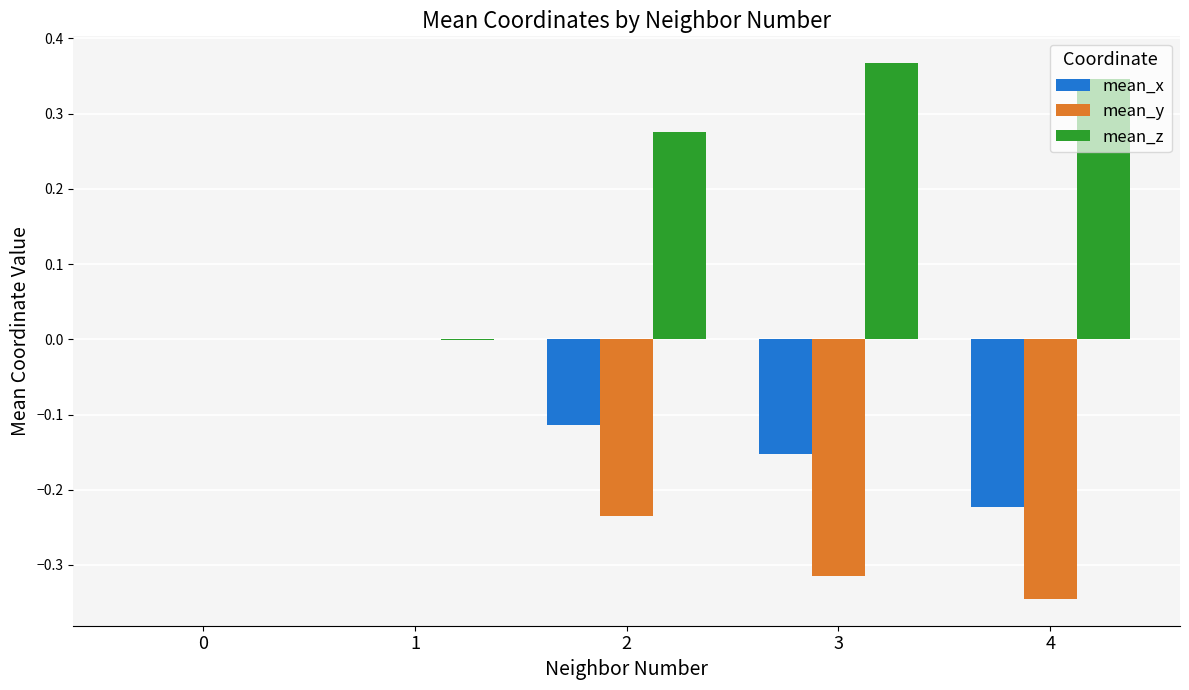

Which series has the largest total across all categories?

mean_z